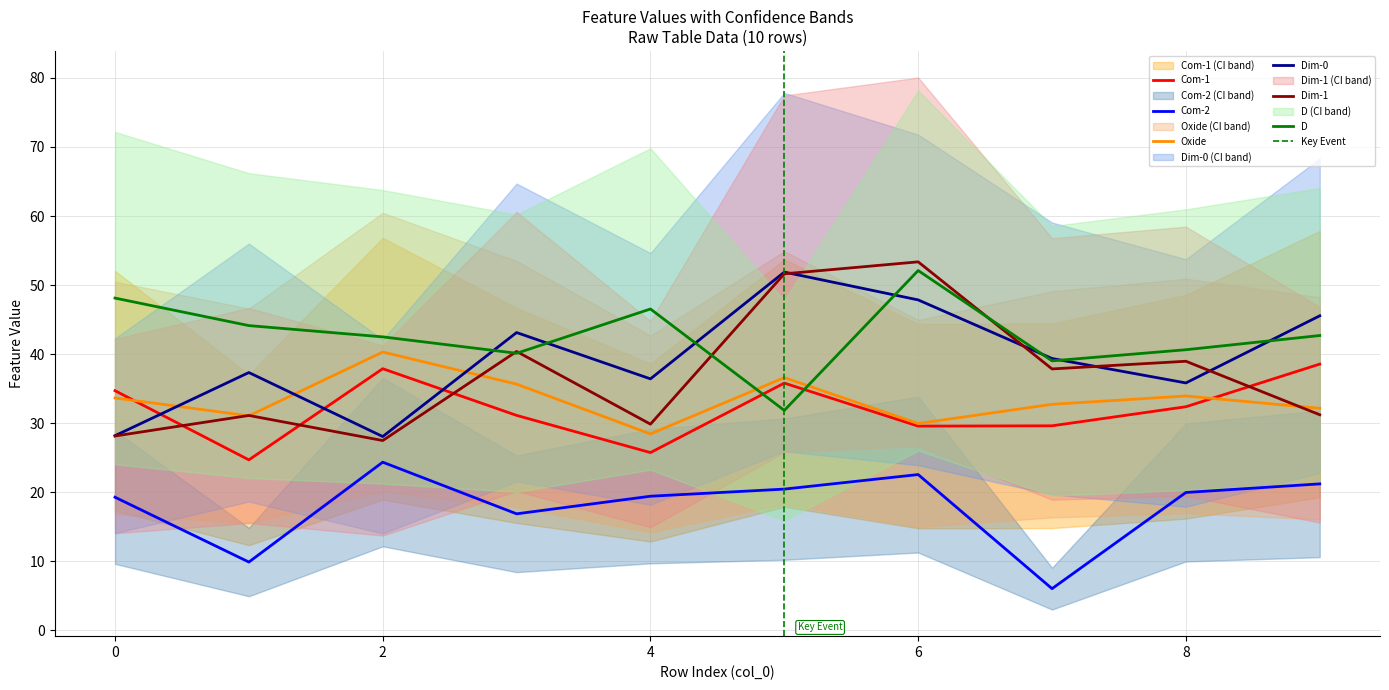

At which category is the sum across all series the highest?

6